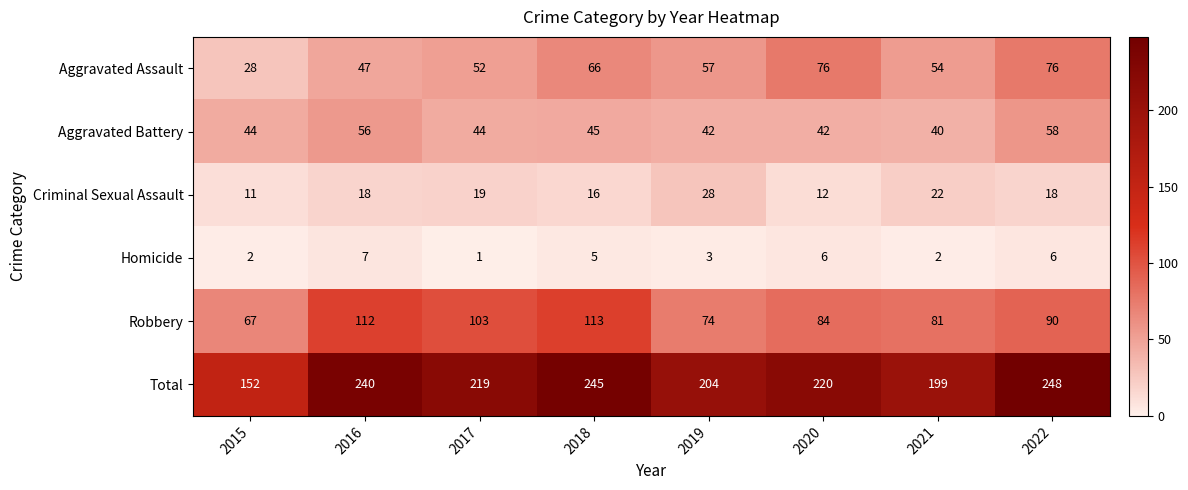

At which label is Total closest to 200?

2021